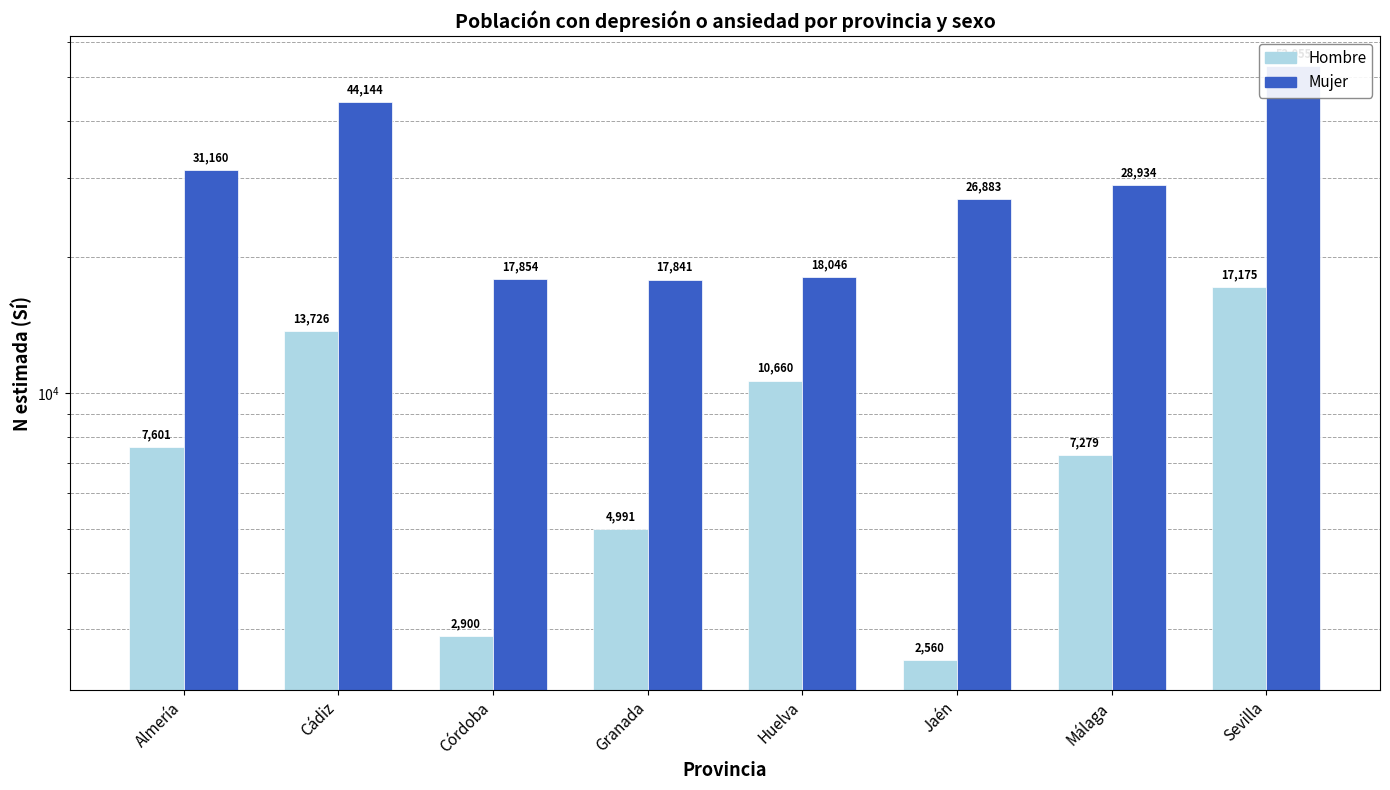

What is the spread (max minus min) of values at Jaén?

24323